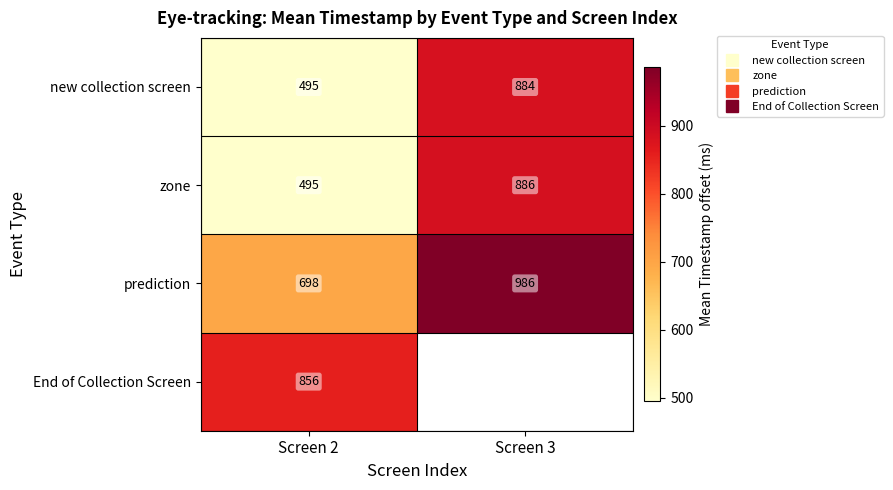

Is it true that zone equals 495.0 at Screen 2?

True